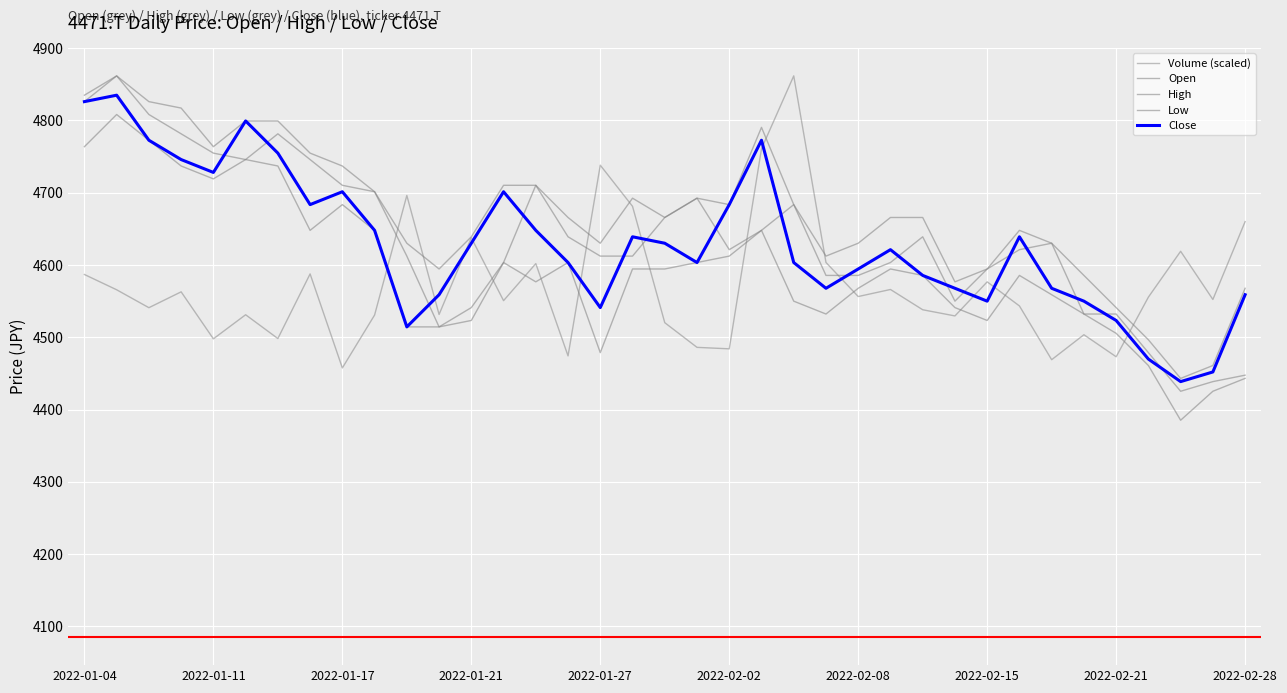

What is the minimum value for Volume (scaled)?

4457.6